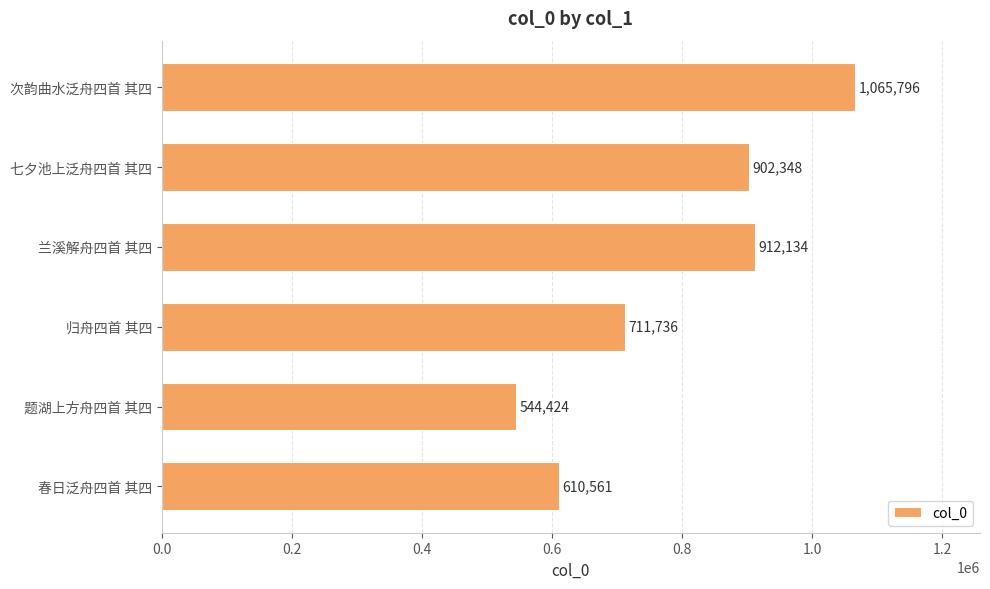

Rank the categories by value from lowest to highest.

题湖上方舟四首 其四, 春日泛舟四首 其四, 归舟四首 其四, 七夕池上泛舟四首 其四, 兰溪解舟四首 其四, 次韵曲水泛舟四首 其四